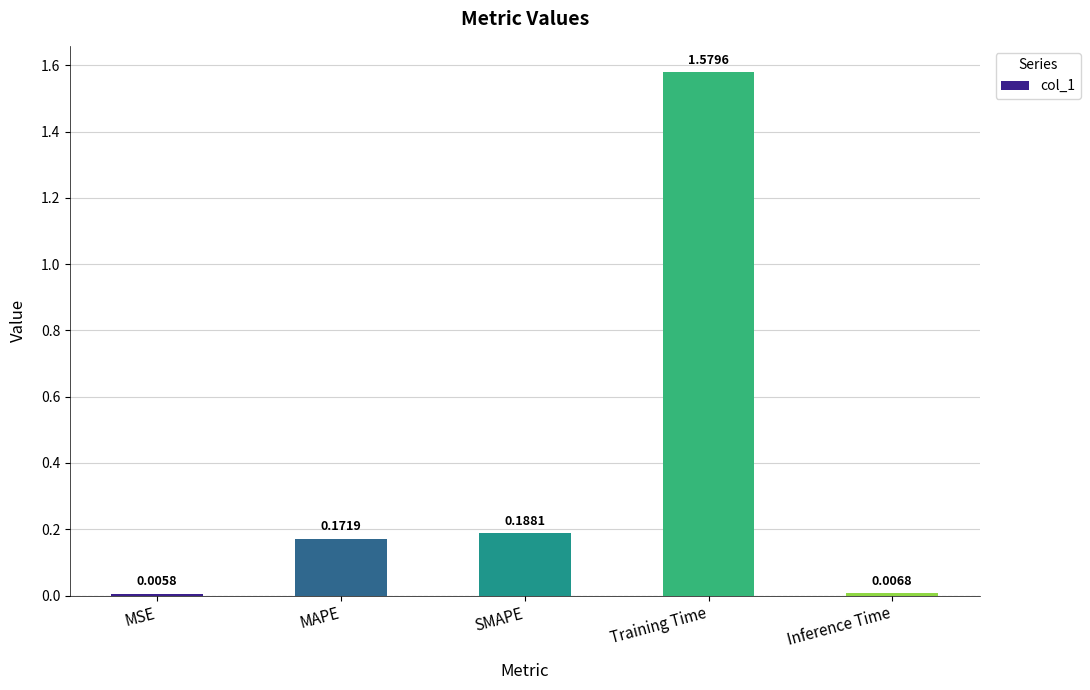

Which has a higher value, Training Time or MAPE?

Training Time